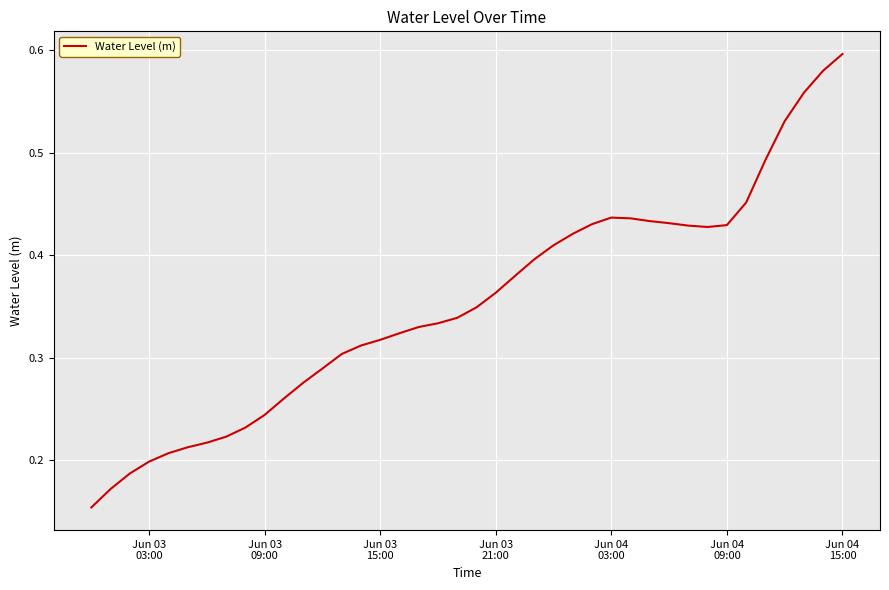

How many distinct data groups are displayed?

1